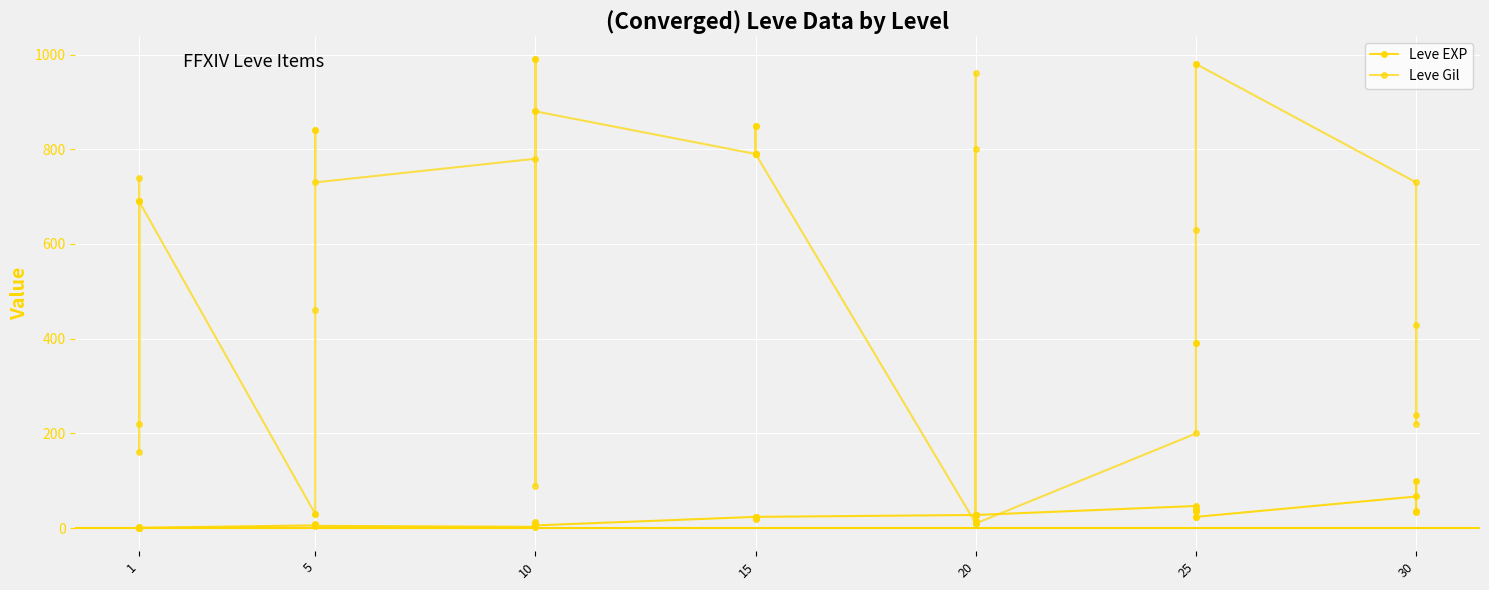

What are all the series names shown in the legend?

Leve EXP, Leve Gil